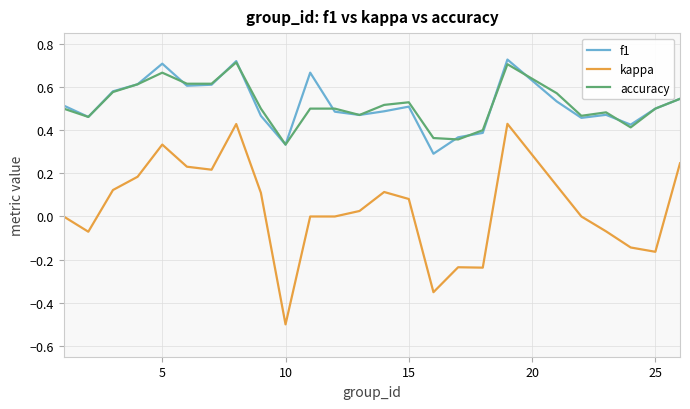

True or false: kappa and accuracy intersect in this chart.

False